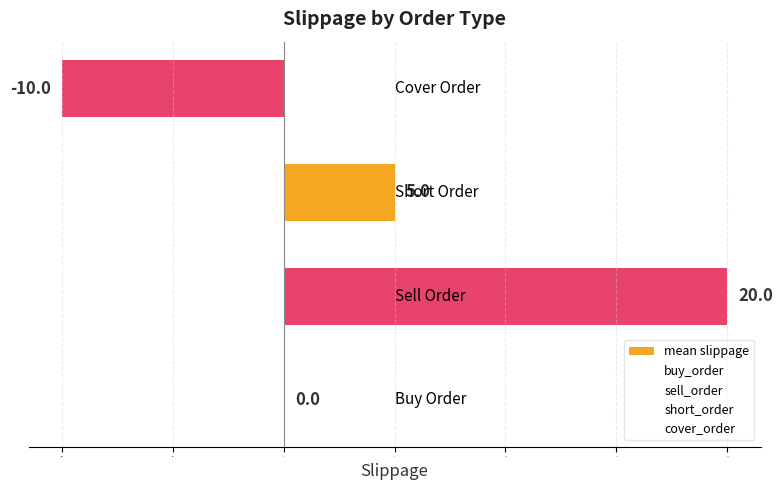

Count the values in the range 0 to 20.

3